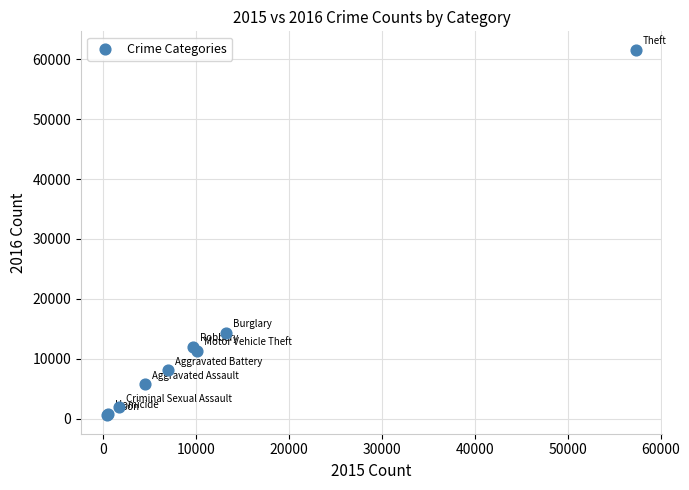

What Y value in the scatter plot is closest to 31070?

14289